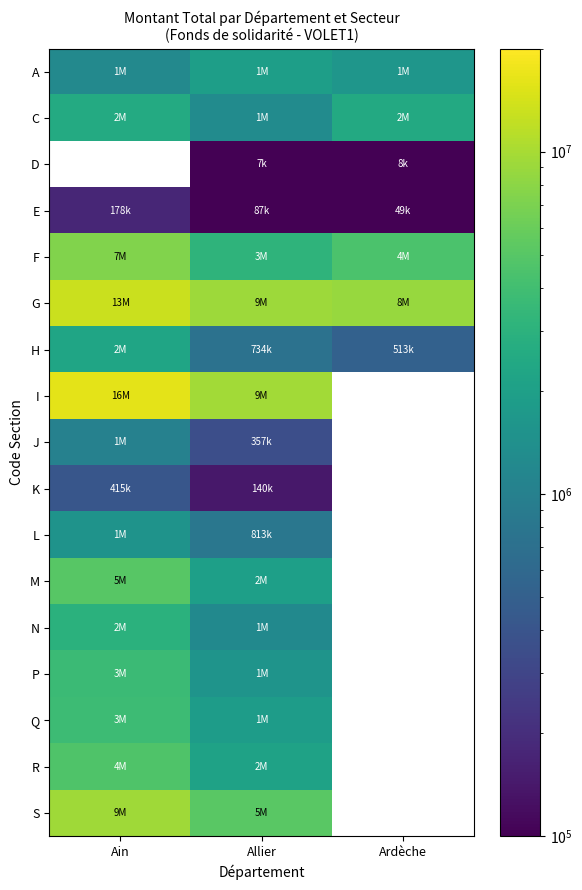

How many positive values does the D series have?

2